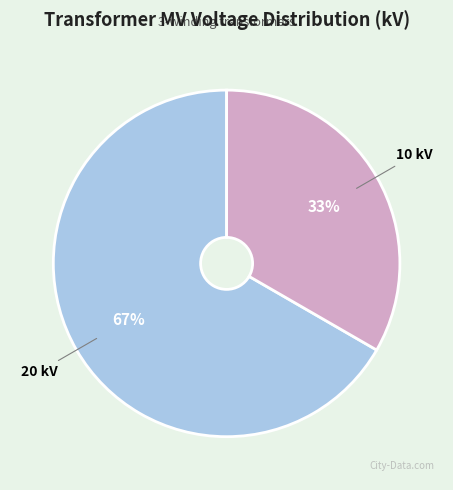

Is there a majority slice in this chart?

Yes